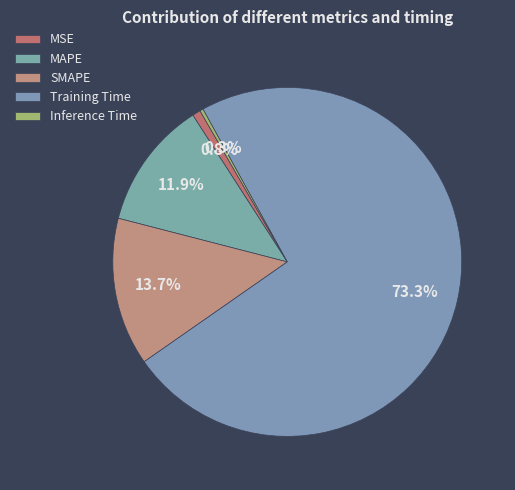

How many slices are in this pie chart?

5